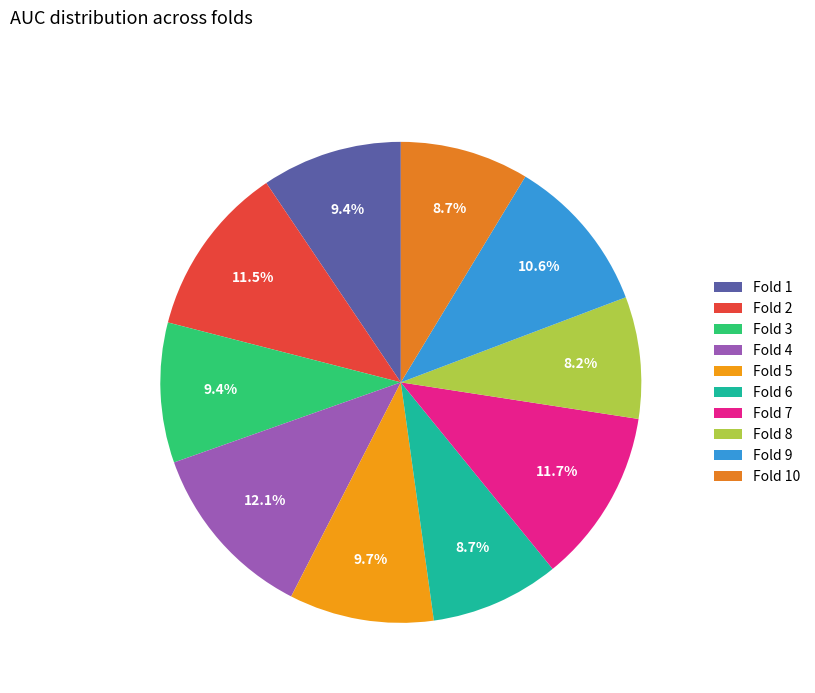

What is the total percentage of Fold 8 and Fold 3?

17.6%